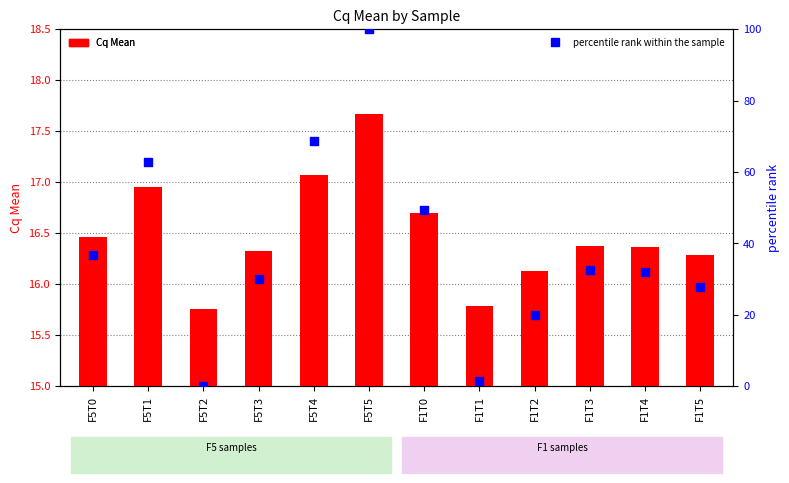

At which category is the sum across all series the highest?

F5T5